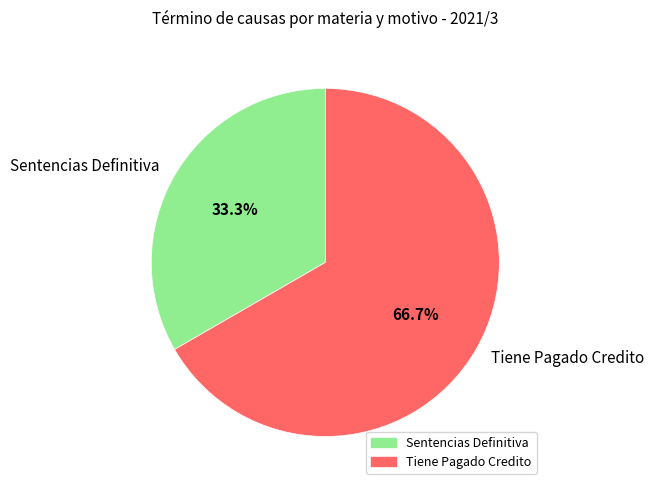

What is the ratio of the value at Tiene Pagado Credito to the value at Sentencias Definitiva?

2.0